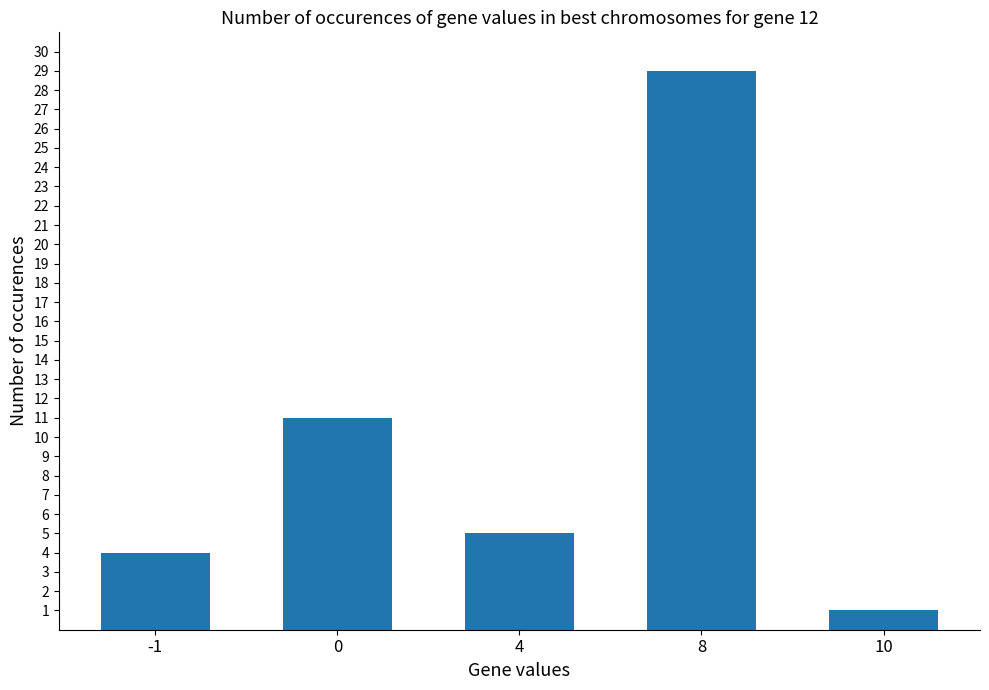

How many bars are there in total?

5